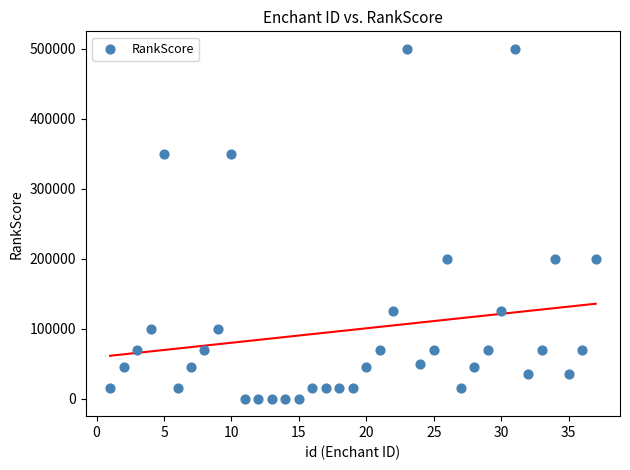

What is the range of X values (max minus min)?

36